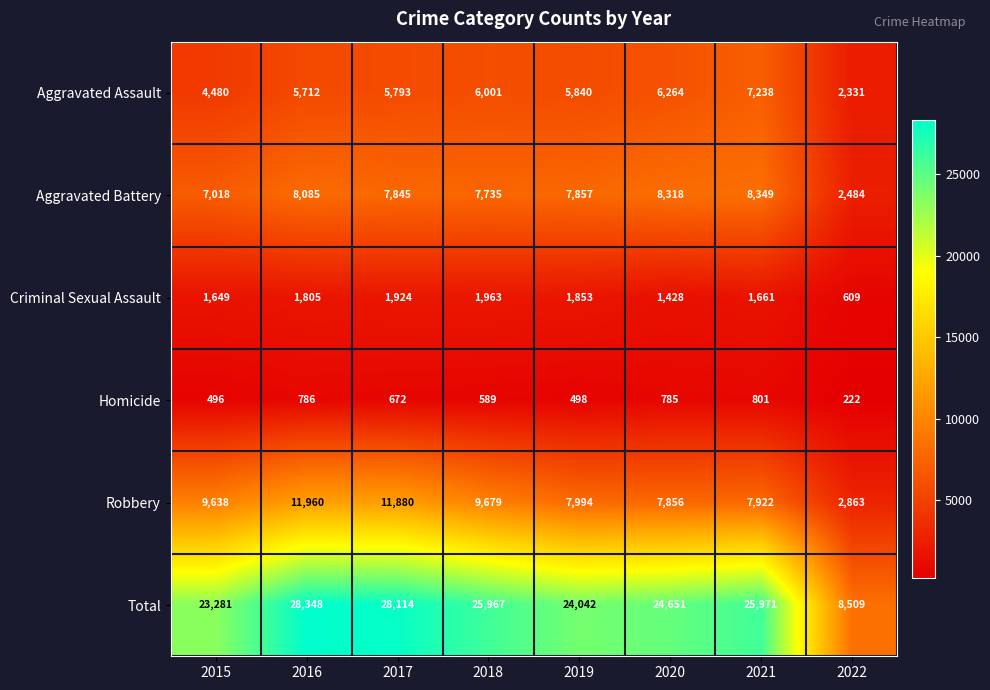

Read the Aggravated Battery value at 2016, to the nearest 50.

8100